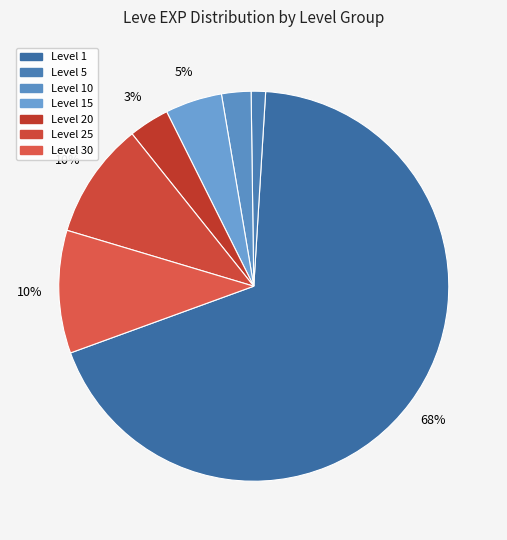

Count the number of slices in the pie.

7